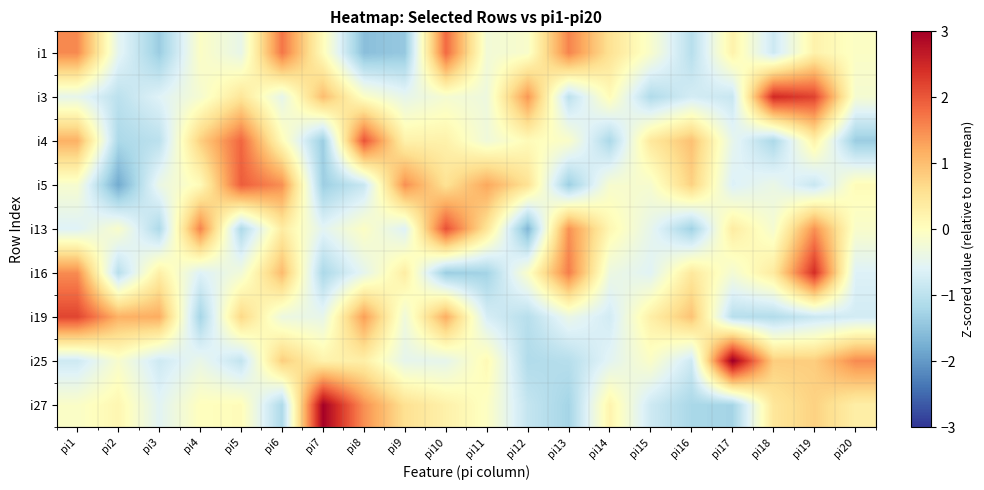

What is the greatest value displayed?

3.1